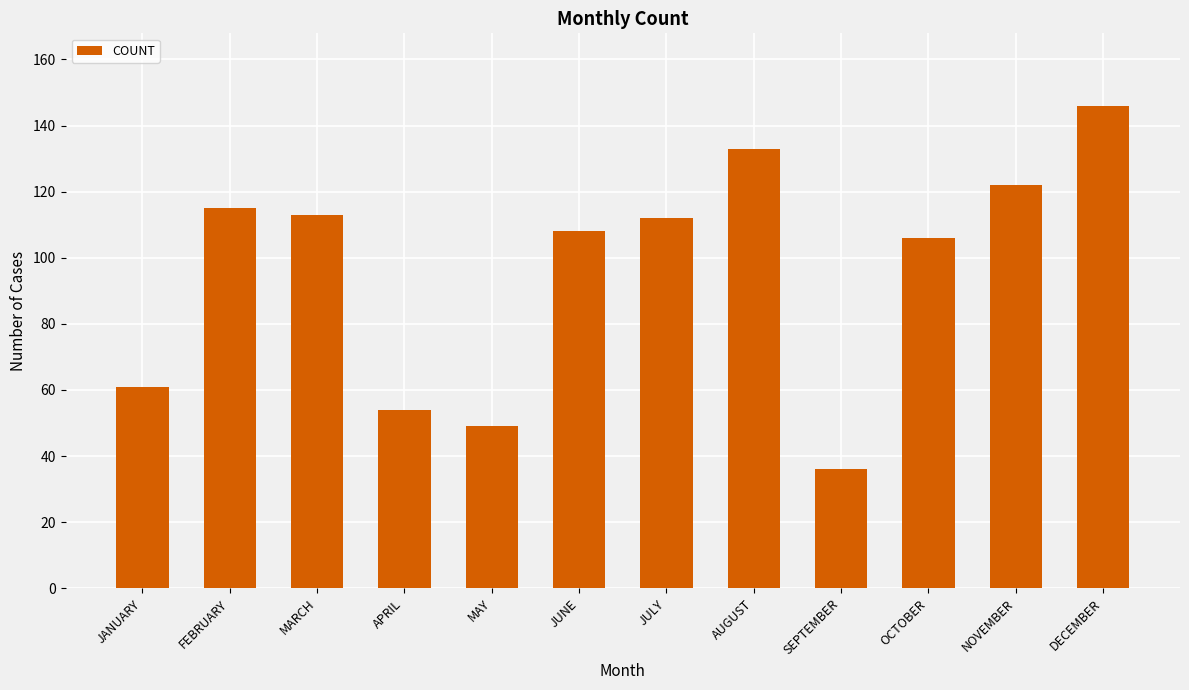

Reading right to left, what are all the values shown in this chart?

146	122	106	36	133	112	108	49	54	113	115	61